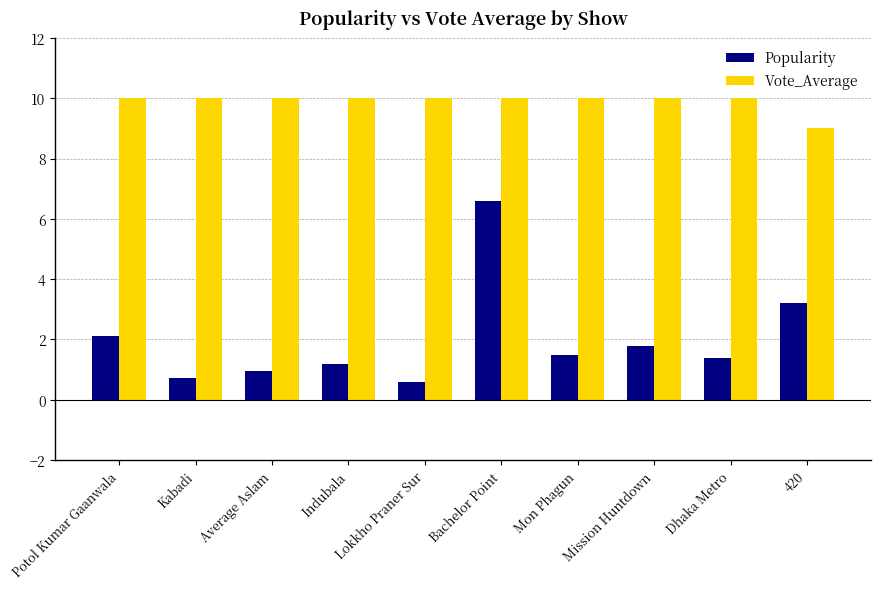

Between Kabadi and Average Aslam, which series saw the biggest shift?

Popularity